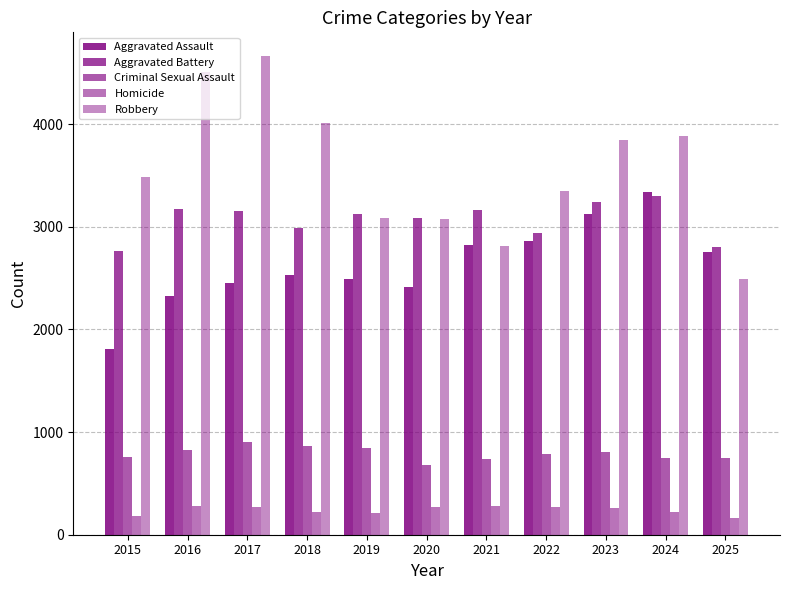

How many categories are shown in the chart?

11